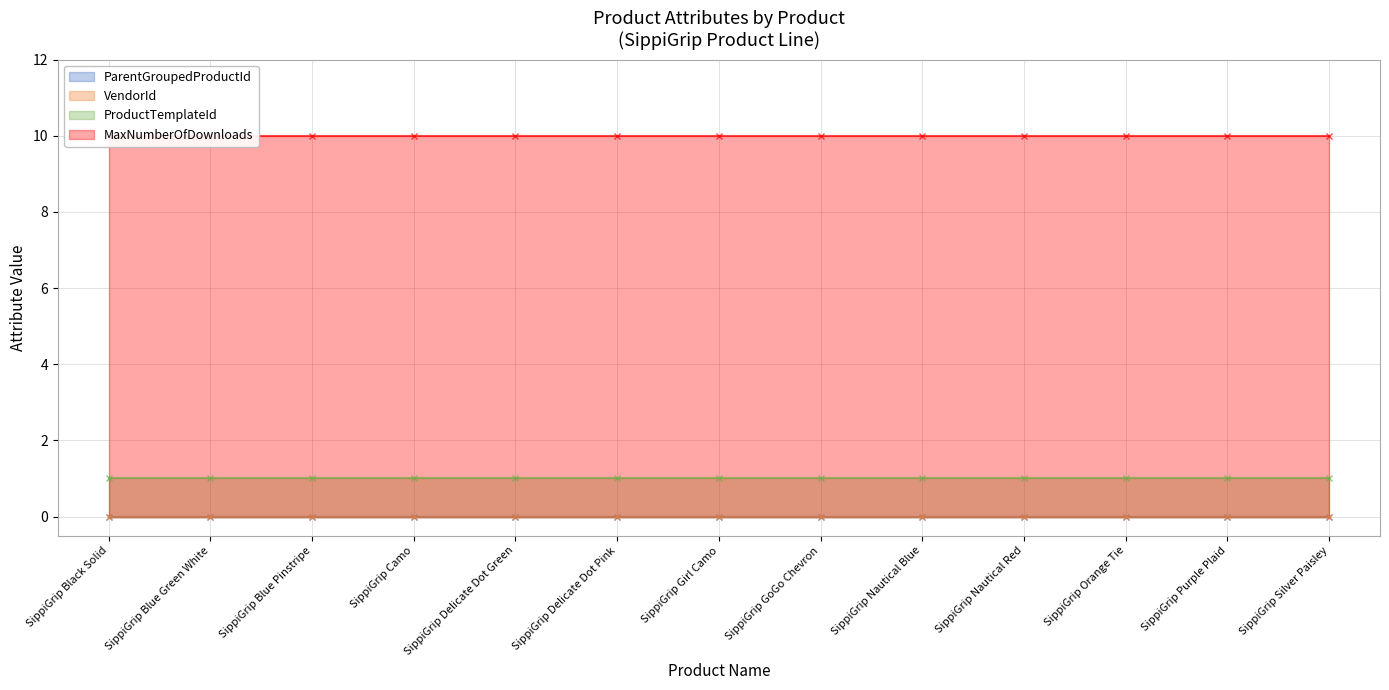

What is the sum of the MaxNumberOfDownloads values at SippiGrip Blue Pinstripe and SippiGrip Delicate Dot Green?

20